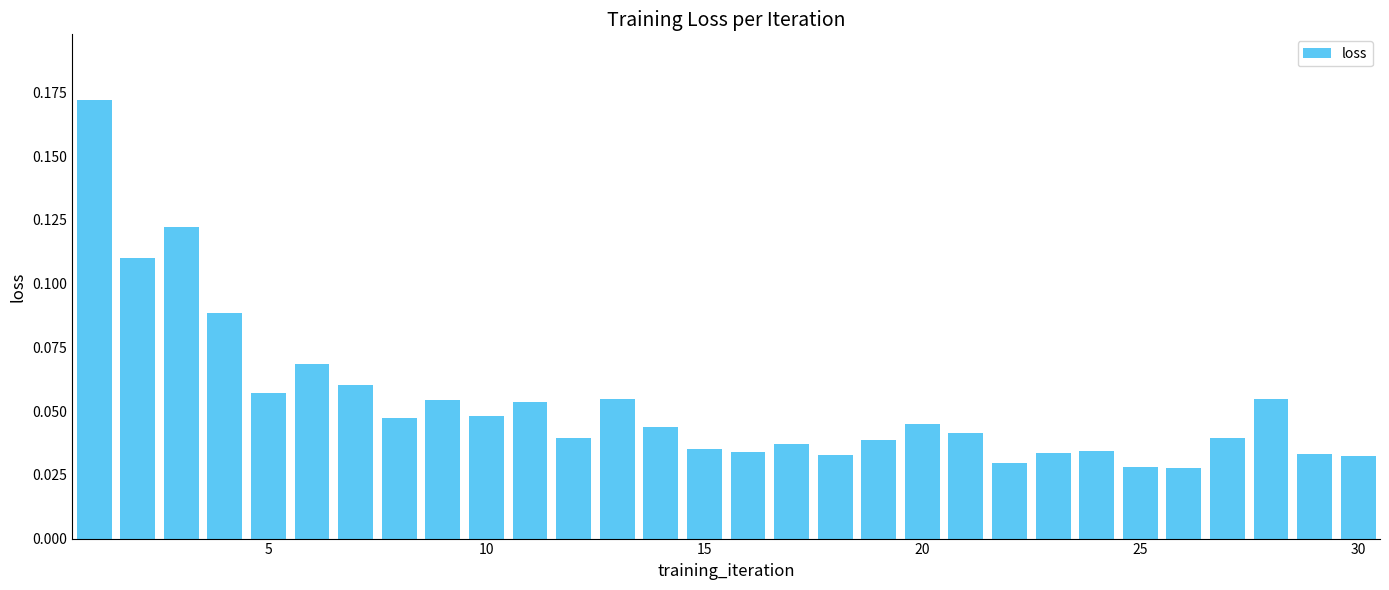

Count the values in the range 0 to 1.

30